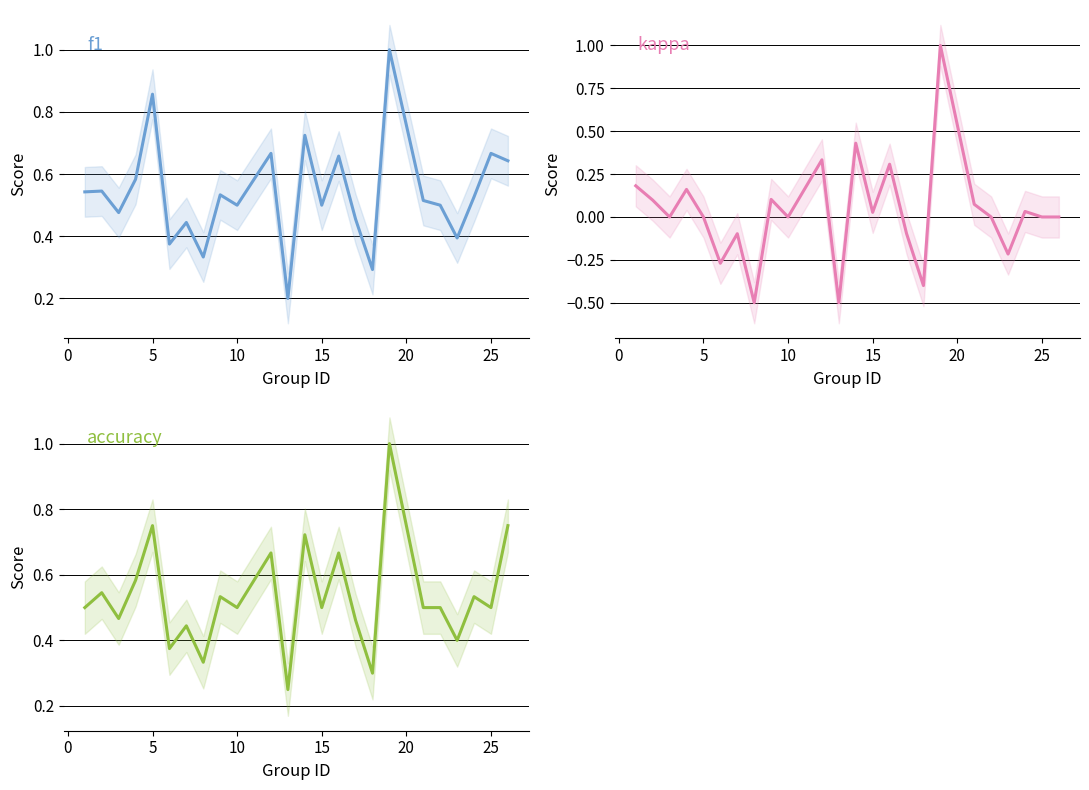

True or false: kappa and accuracy cross at least once.

False